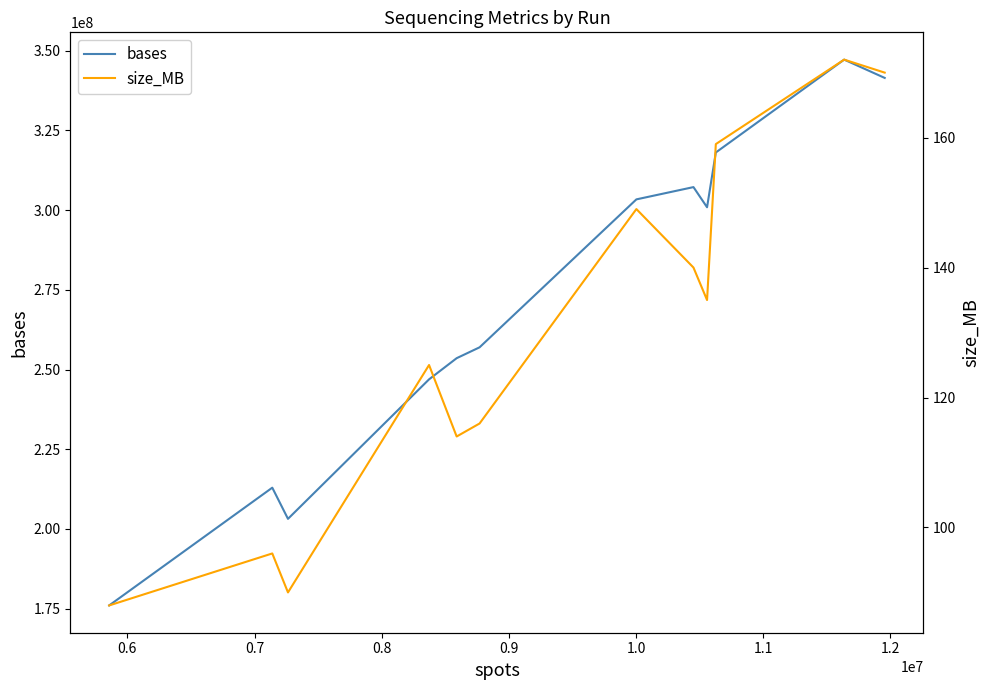

How many interior local peaks does the size_MB series have?

4